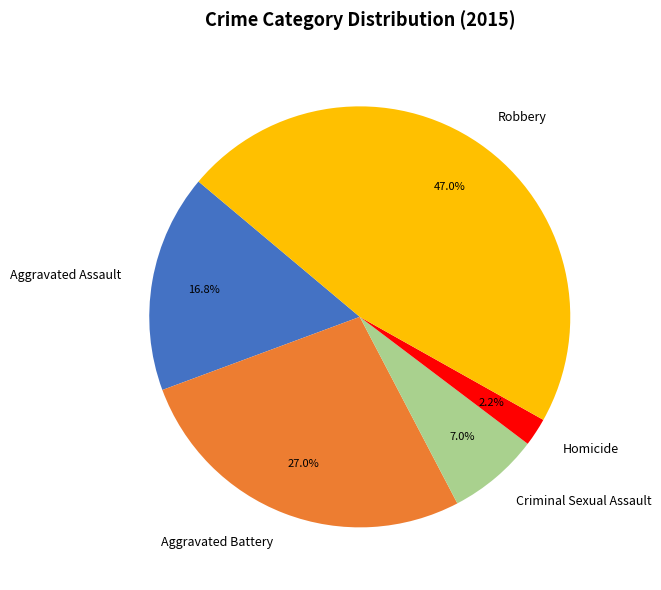

What percentage is the Robbery slice, to the nearest percent?

47%